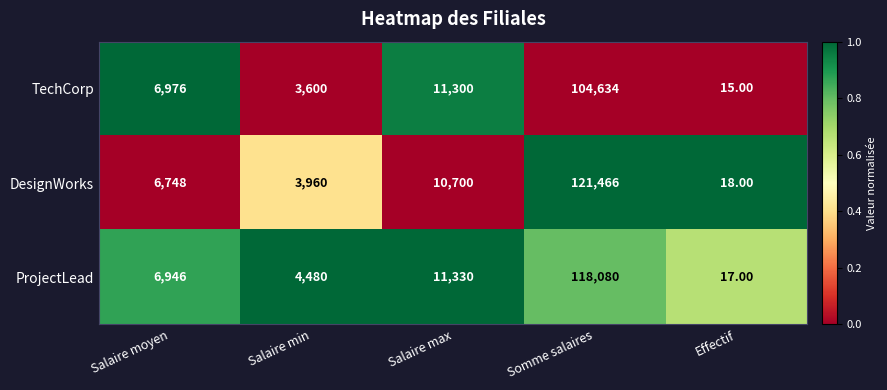

Which category has the highest value across all series?

Somme salaires